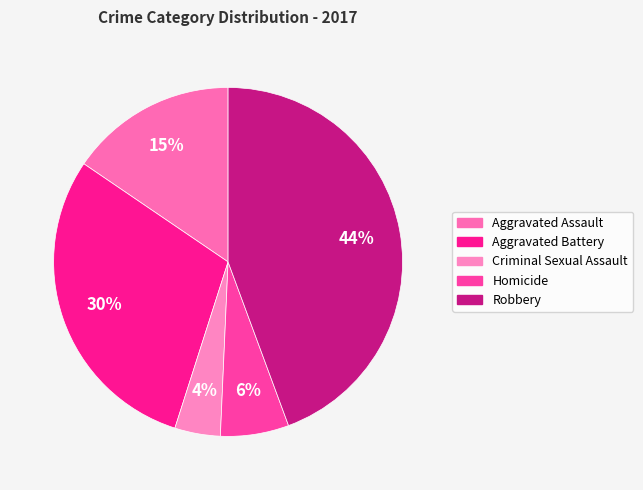

To the nearest percent, what is the combined percentage of Aggravated Battery and Robbery?

74%